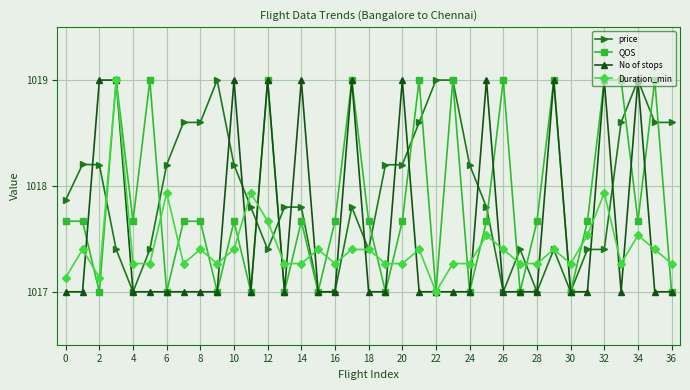

What is the value of the No of stops point at the 12th from the left?

1017.0